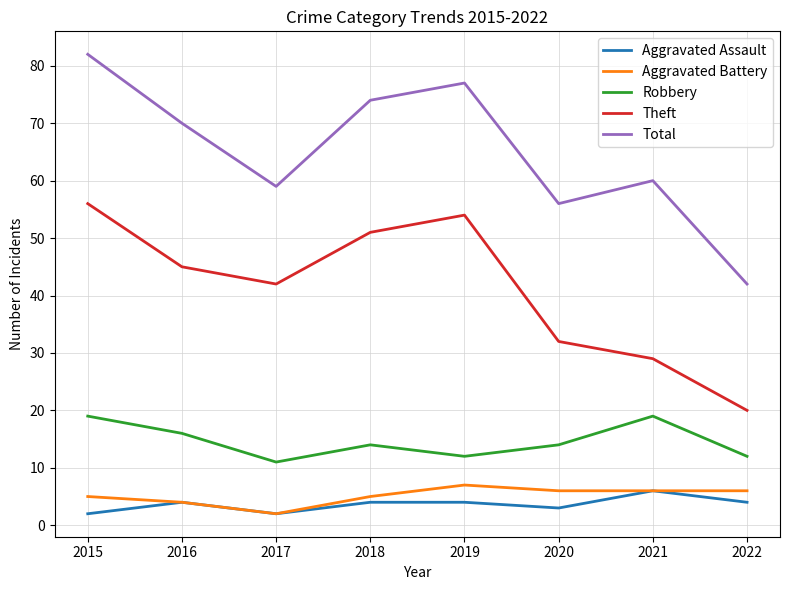

What is the total value across all series at 2018?

148